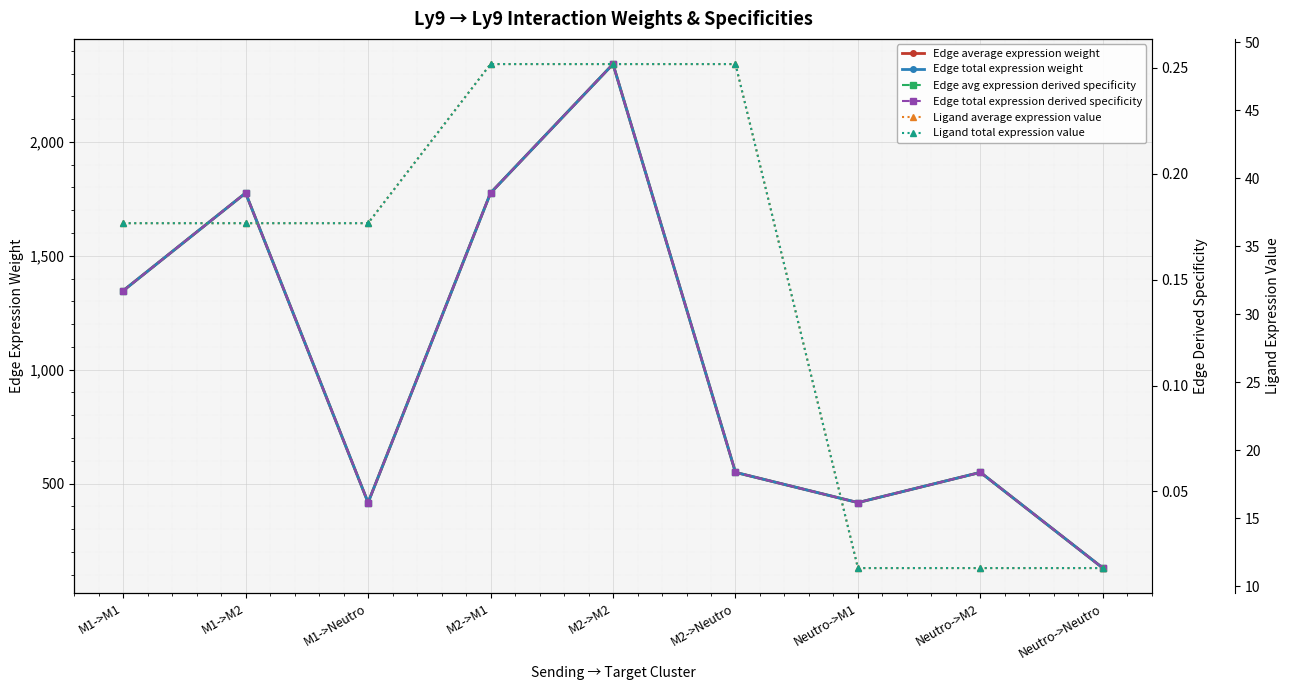

Which series has the largest total across all categories?

Edge average expression weight